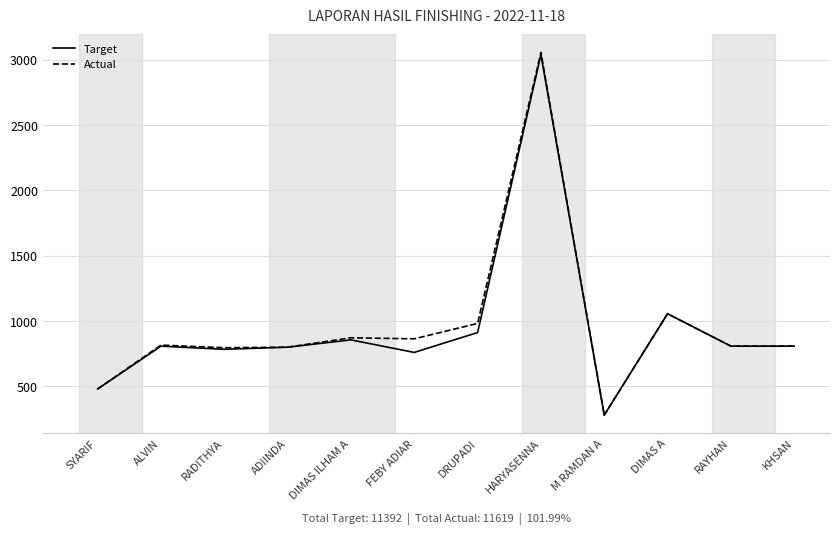

Which category has the lowest value across all series?

M RAMDAN A